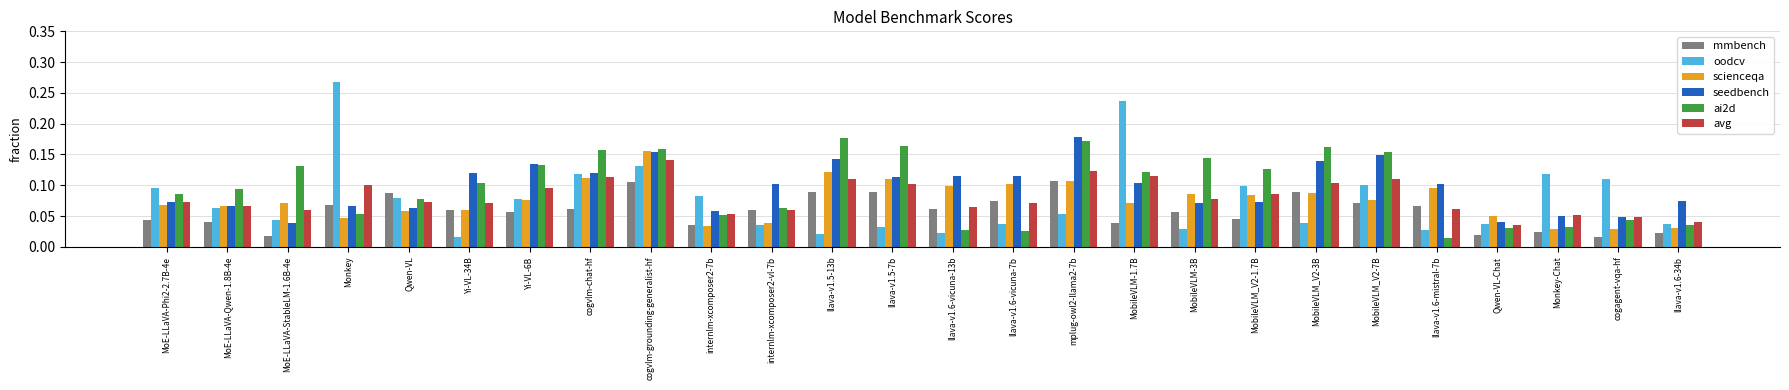

Is it true that mmbench equals 0.1 at MobileVLM-1.7B?

False